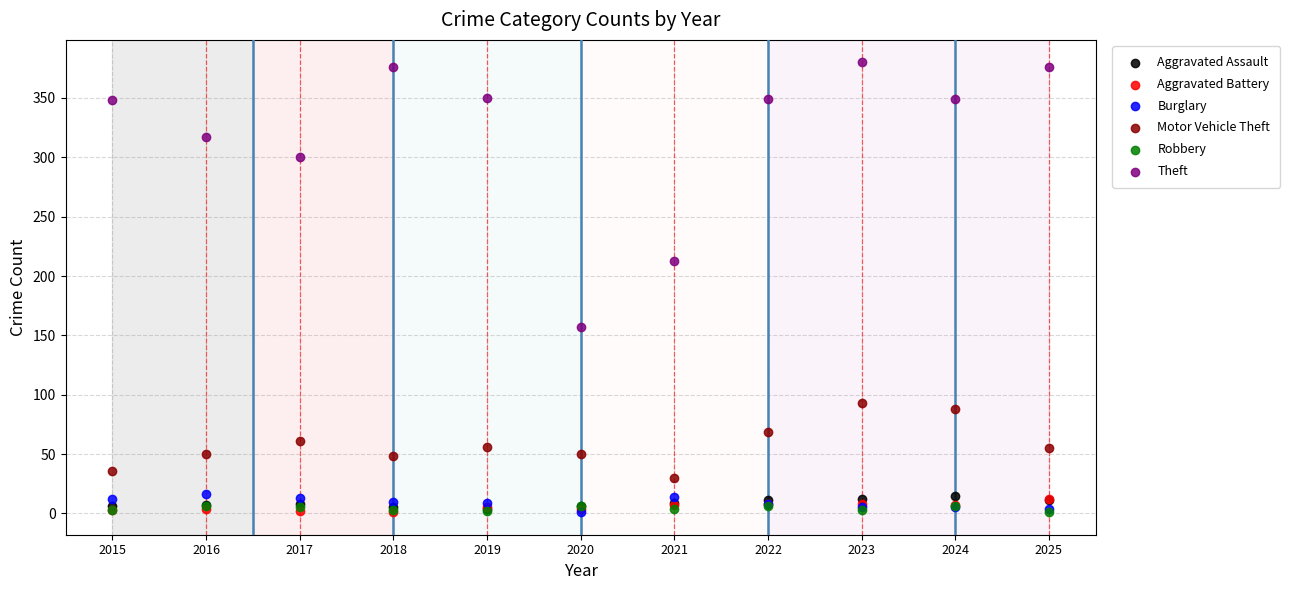

Which series reaches the maximum Y coordinate?

Theft